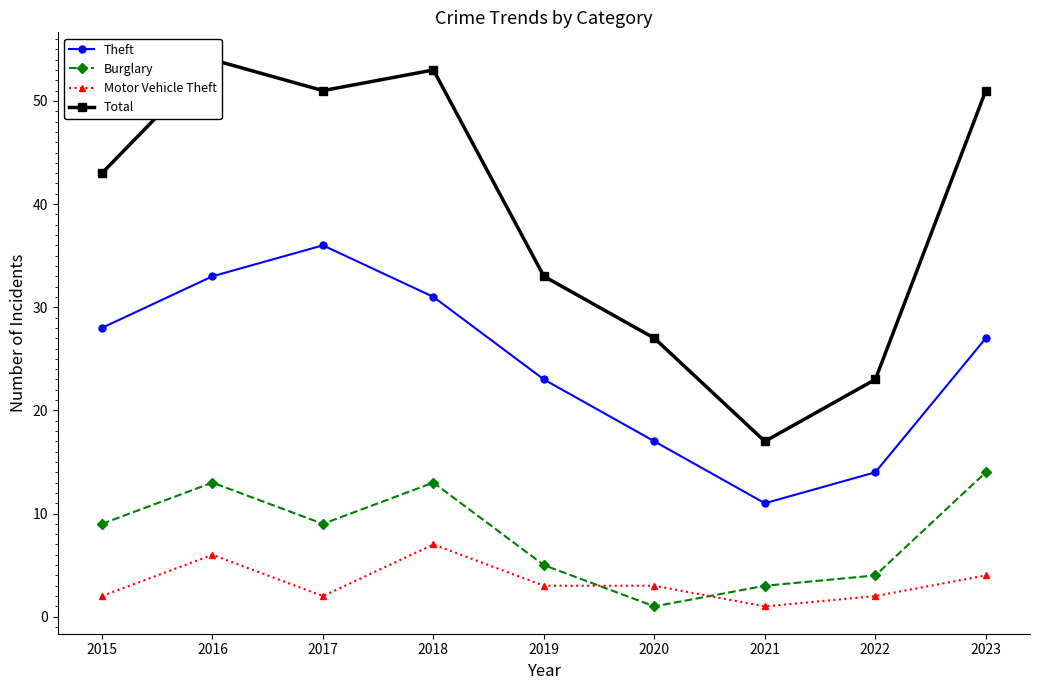

Where does the Burglary series first go above 9?

2016